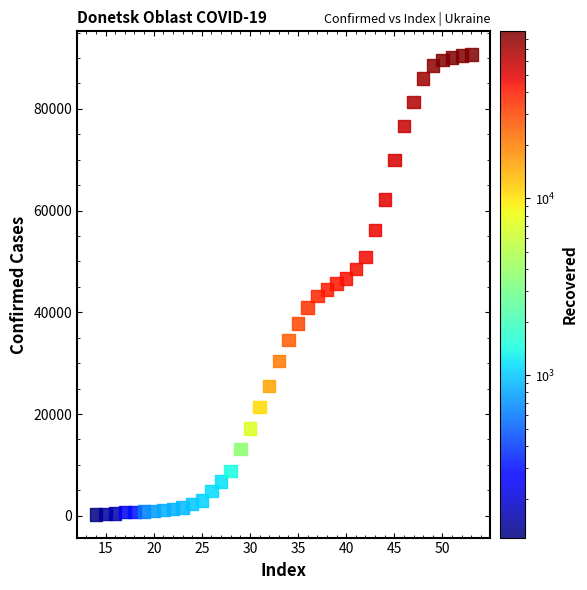

What is the range of X values (max minus min)?

39